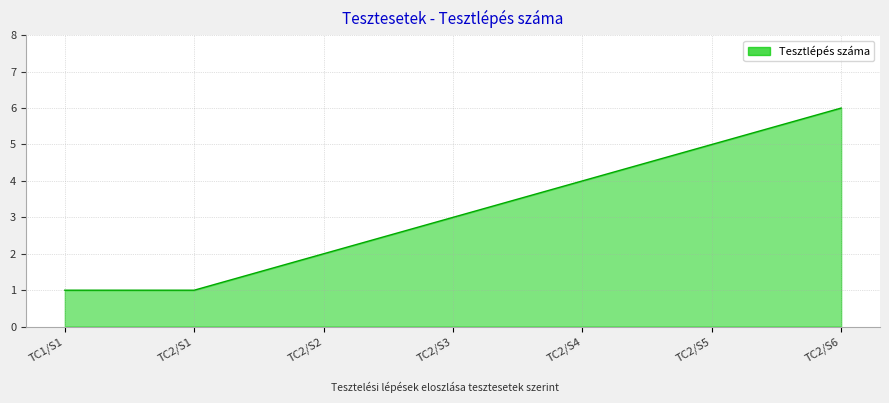

True or false: the data has more than 1 interior local peaks.

False